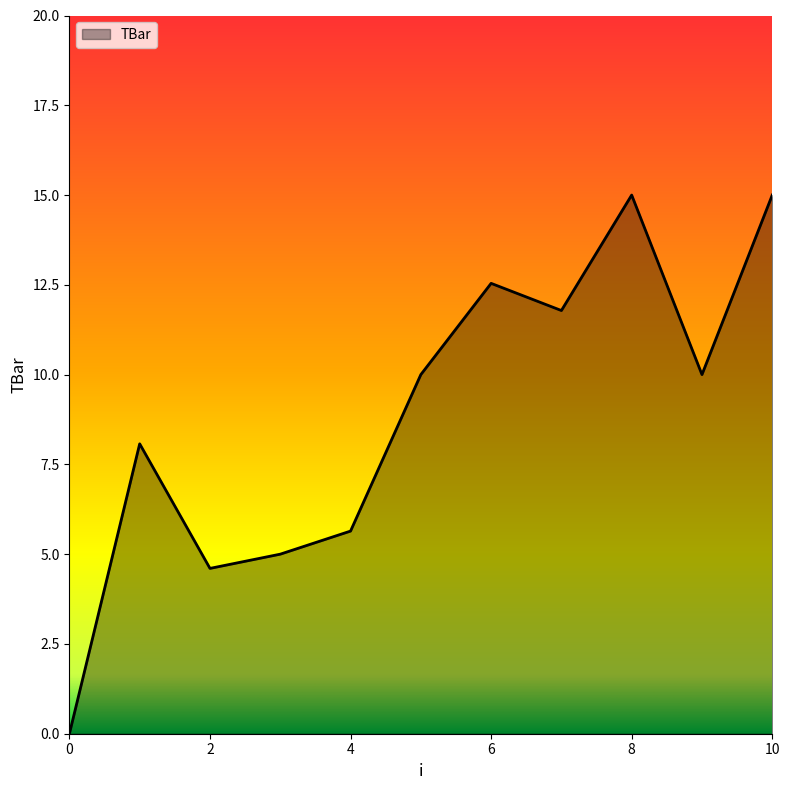

What is the greatest value displayed?

15.0